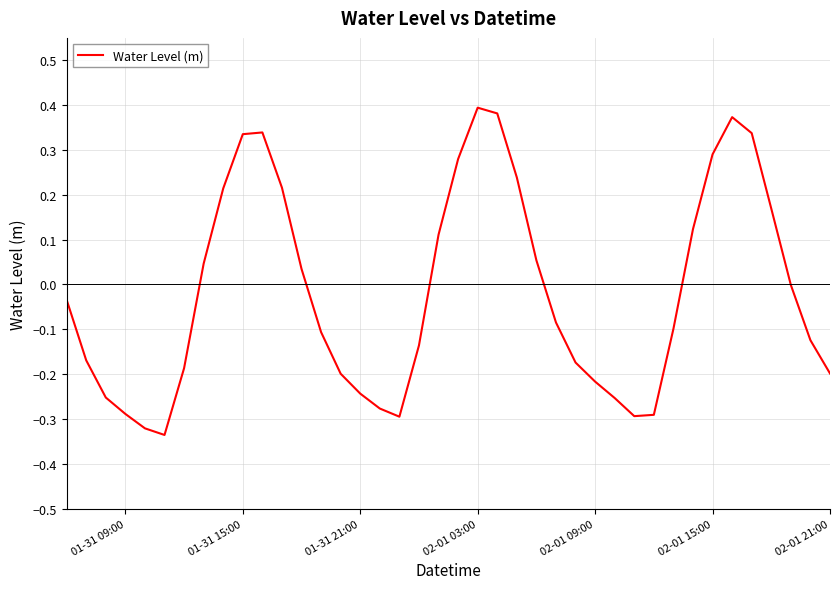

What is the sum of all values?

-0.6